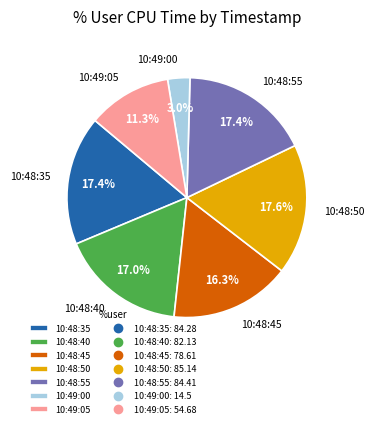

Combined, do 10:48:35 and 10:48:45 account for over 50%?

No